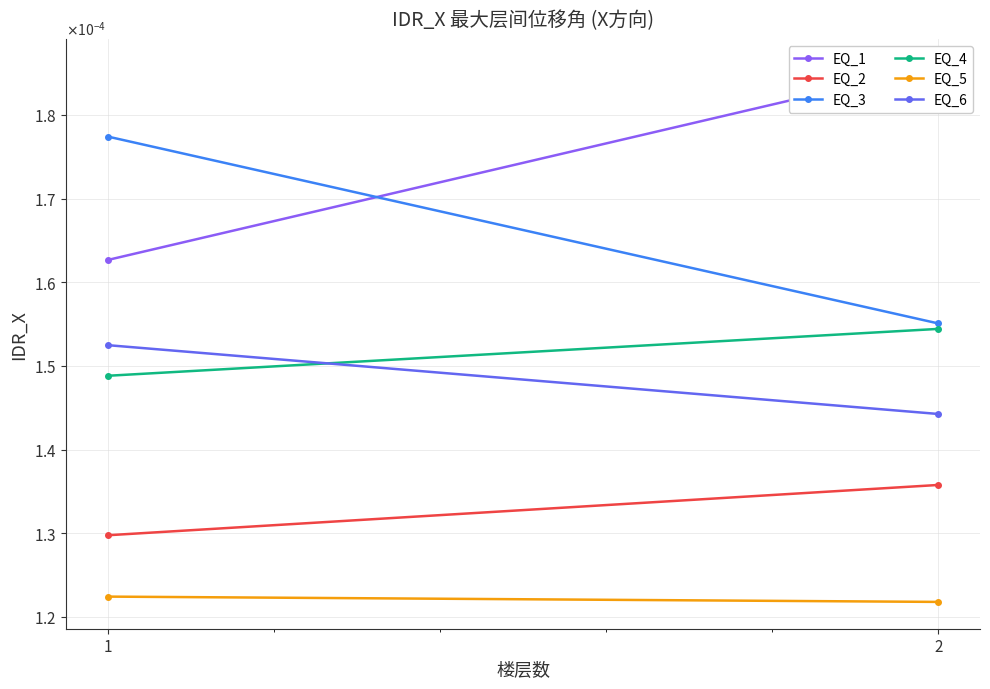

Count the number of data series in this chart.

6